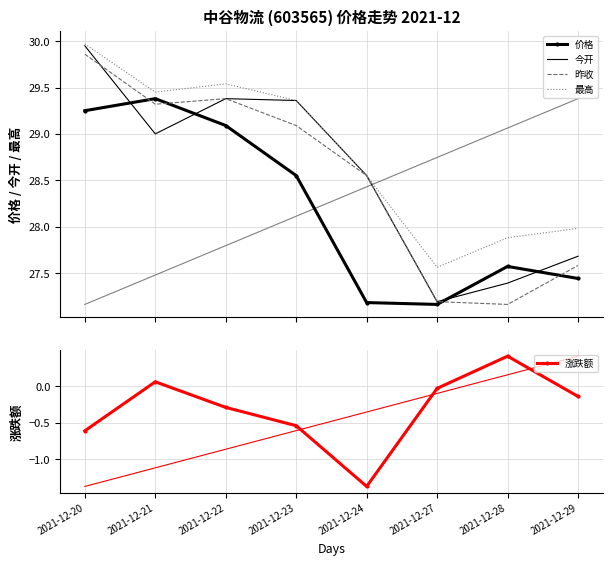

What is the value of the 今开 point at the 3rd from the left?

29.4